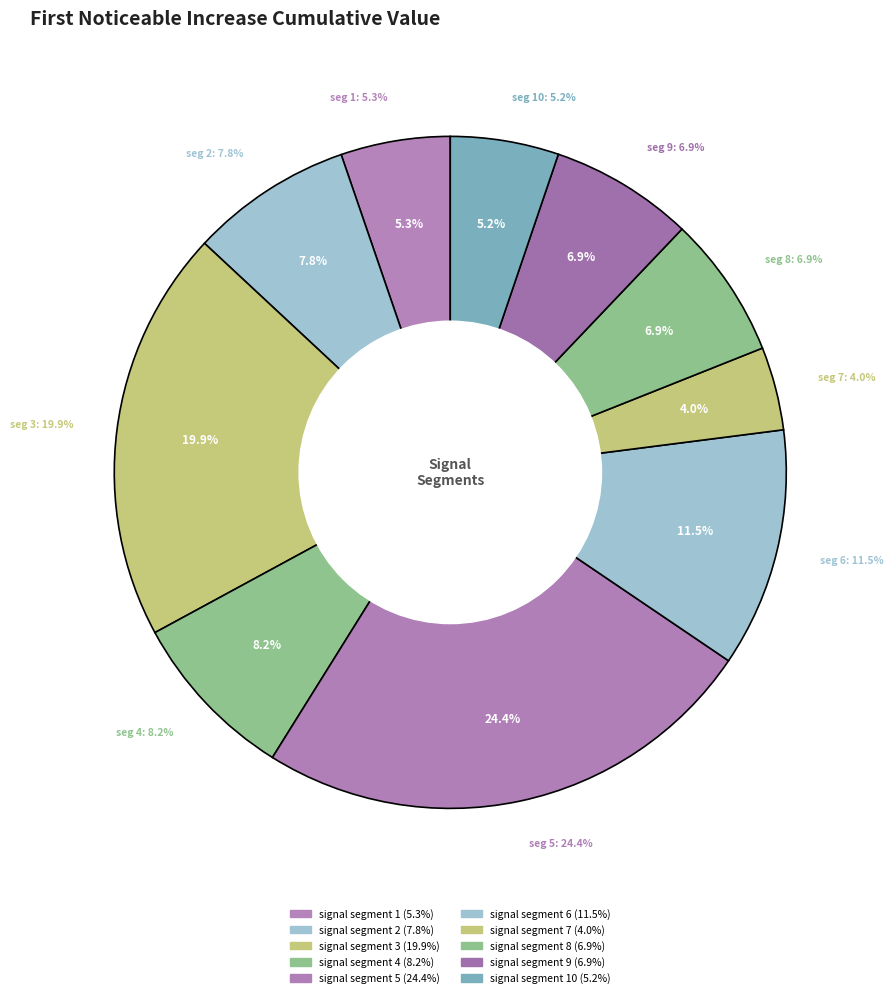

Count the number of slices in the pie.

10